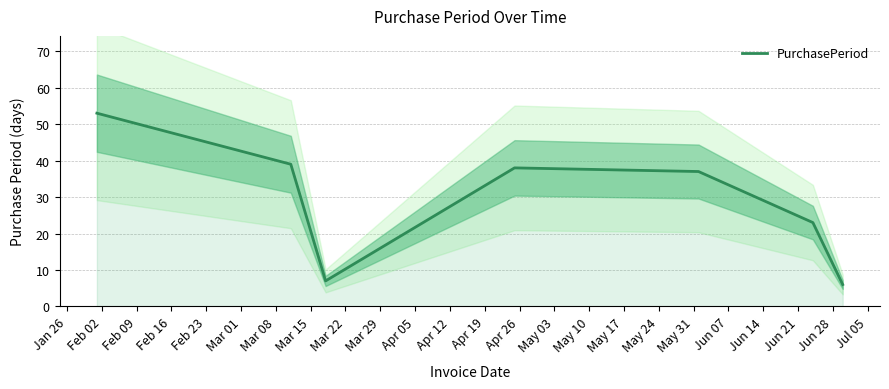

What is the lowest value of the PurchasePeriod series?

6